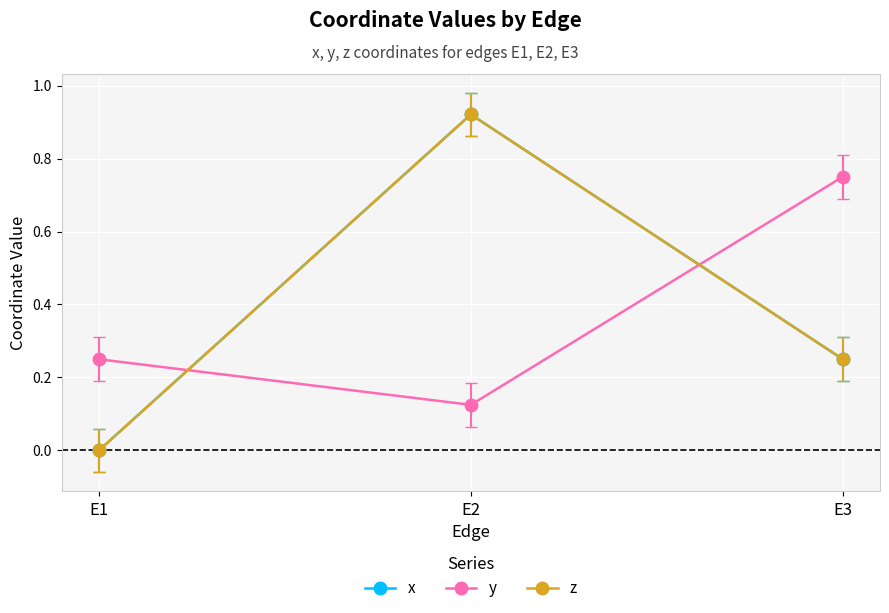

The value of y at E3 is 1.3. True or false?

False